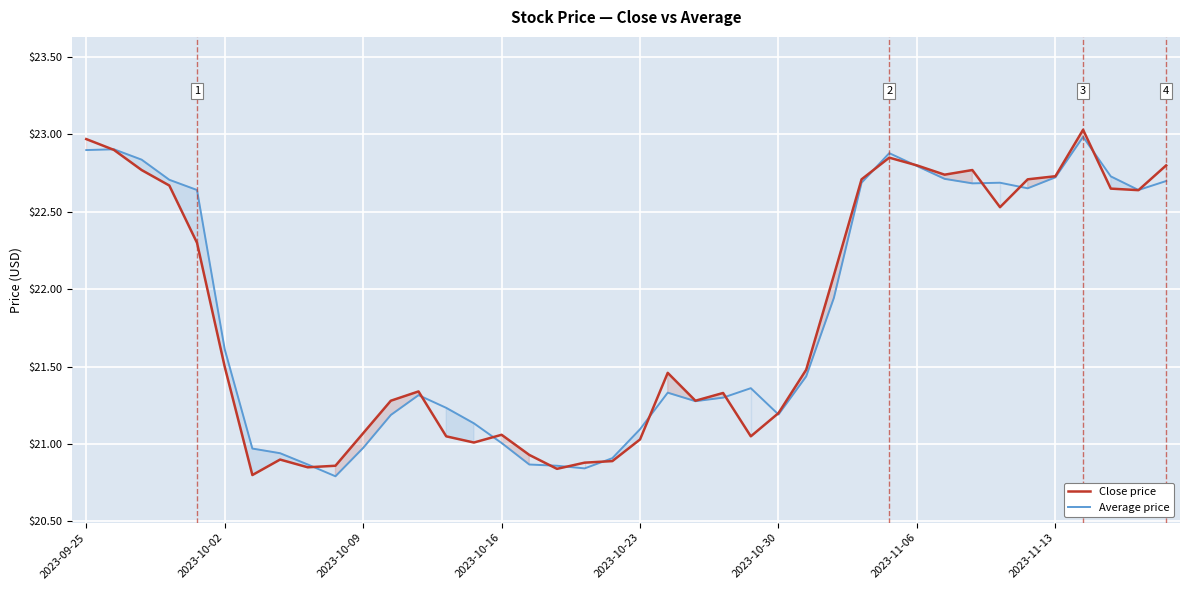

How many interior local valleys does the Average price series have?

7